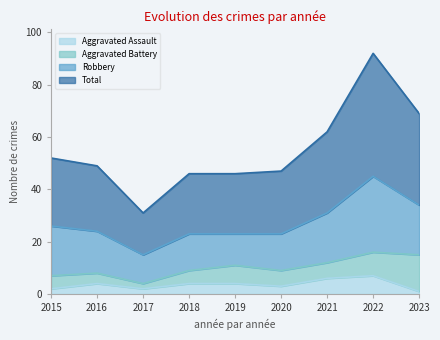

Rank the categories by Total value from lowest to highest.

2017, 2018, 2019, 2020, 2016, 2015, 2021, 2023, 2022